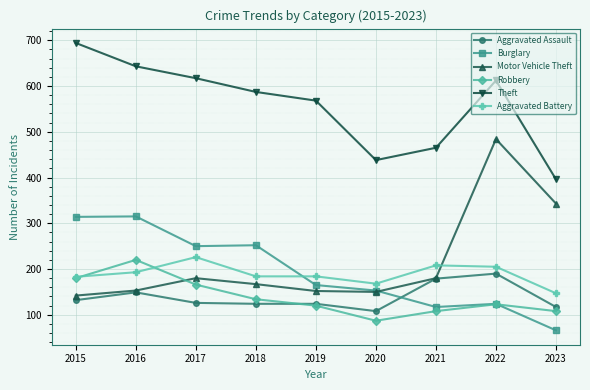

Is this an area chart (filled region under the line)?

No